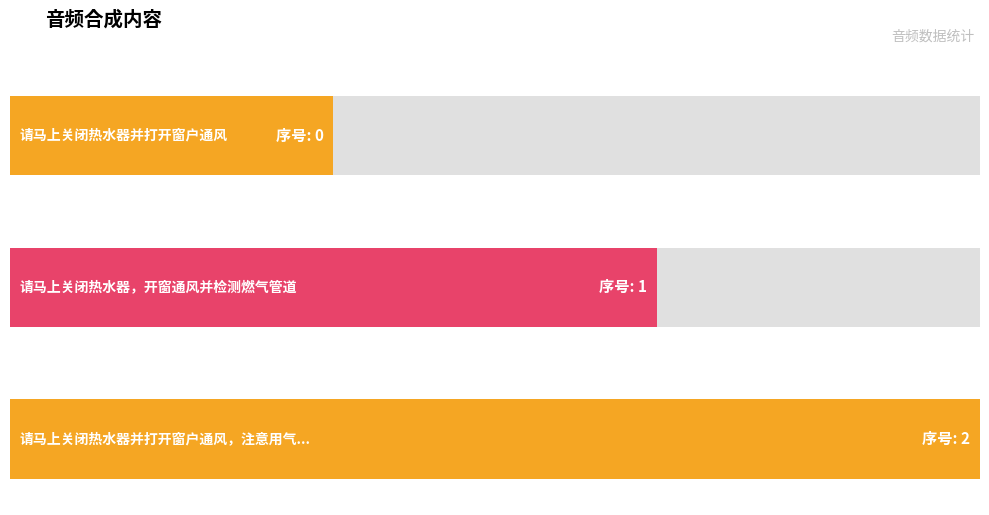

True or false: the data shows 2 at 请马上关闭热水器并打开窗户通风，注意用气安全.

True